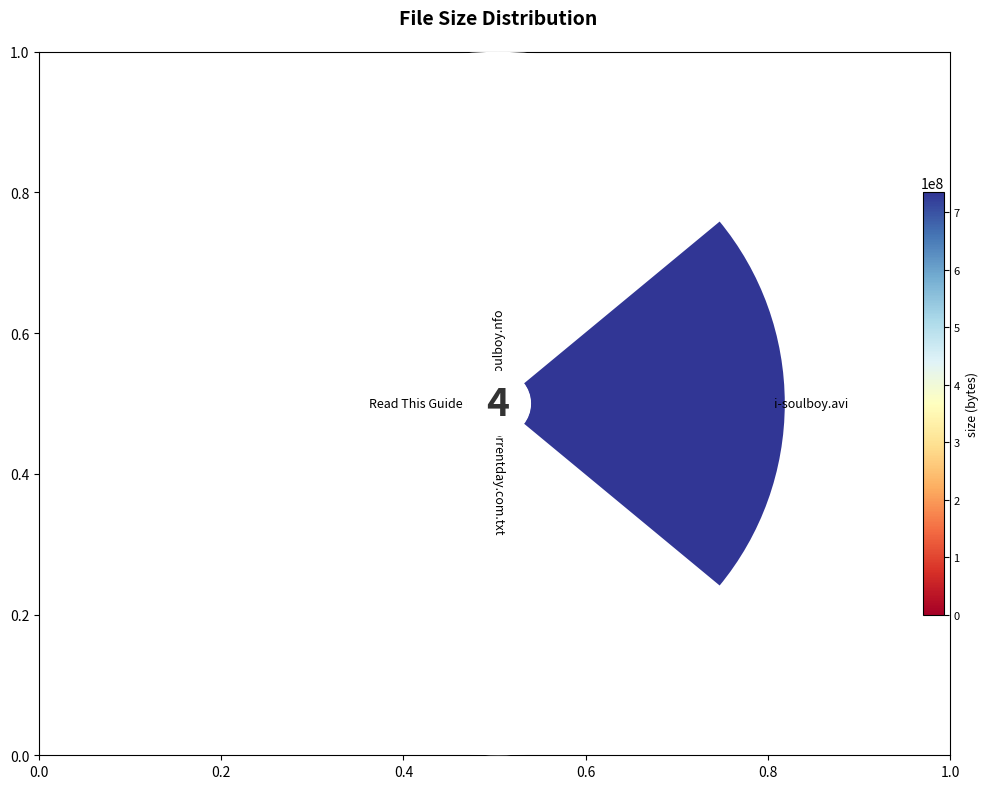

What is the majority slice?

i-soulboy.avi